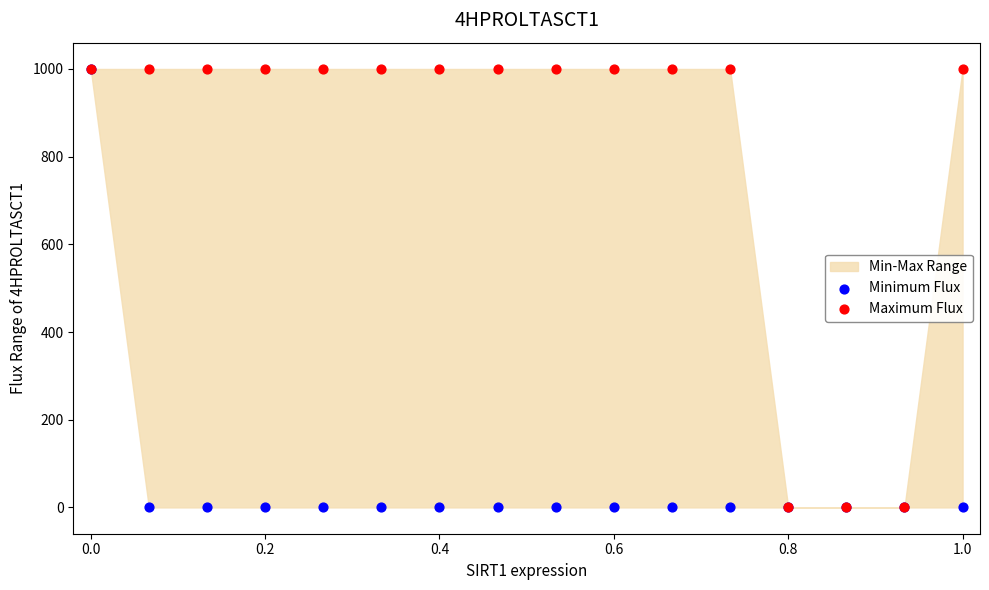

Which series reaches the minimum Y coordinate?

Minimum Flux